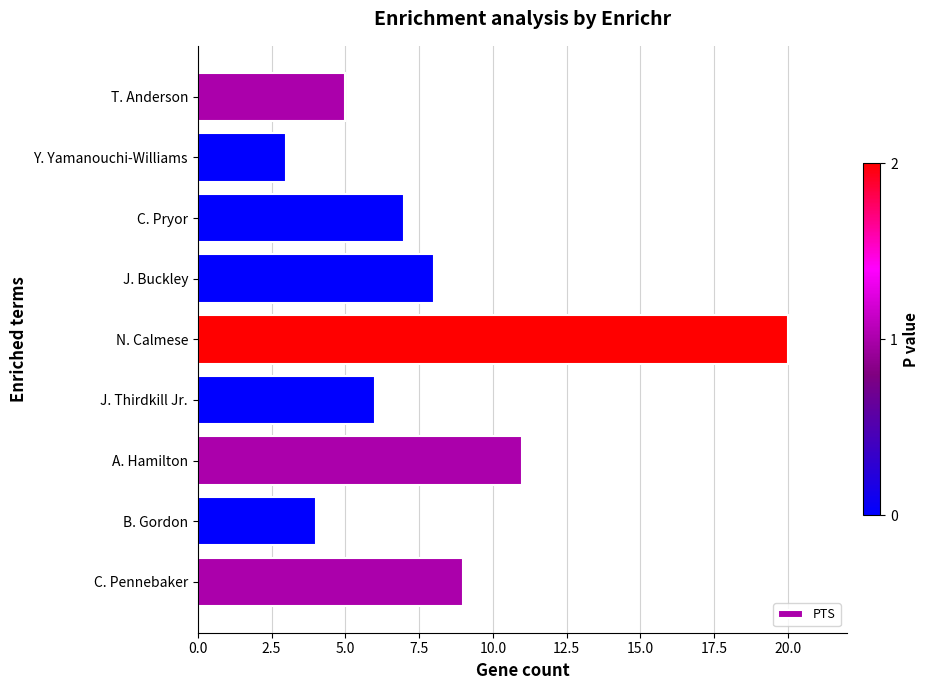

How many series are shown in this chart?

1